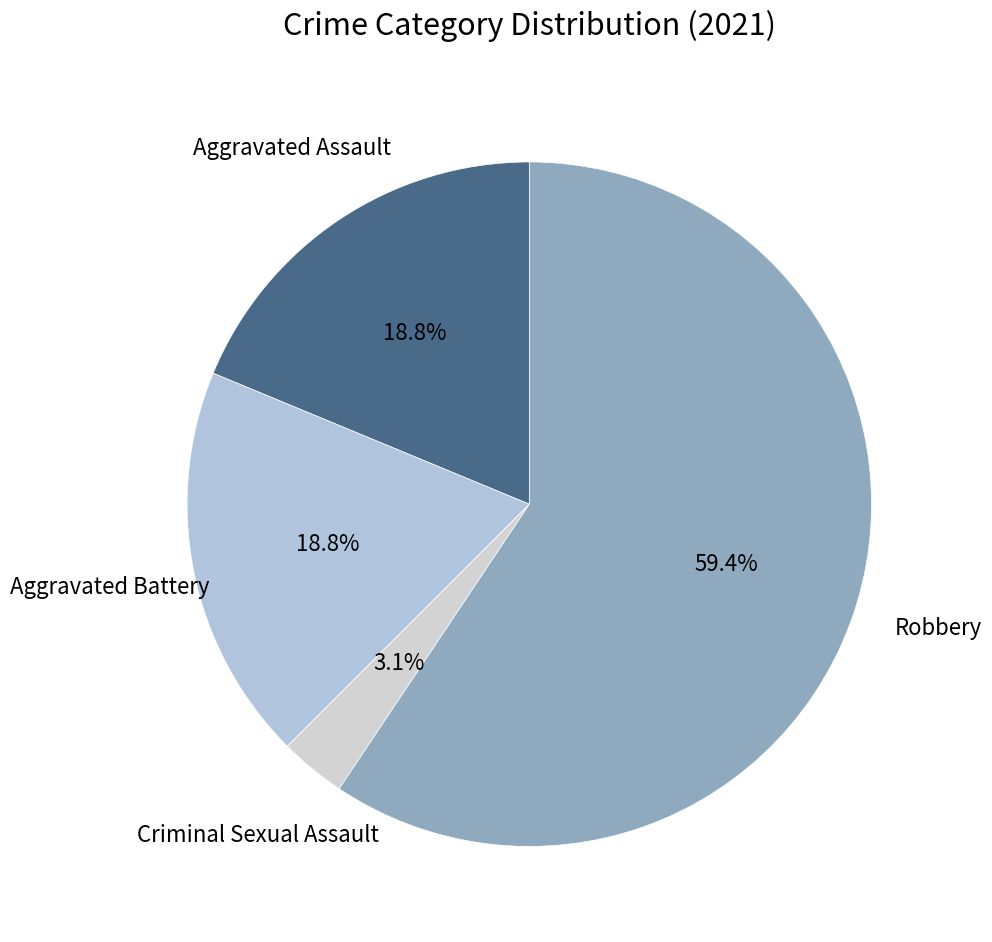

Do Criminal Sexual Assault and Aggravated Assault together represent more than half of the pie?

No